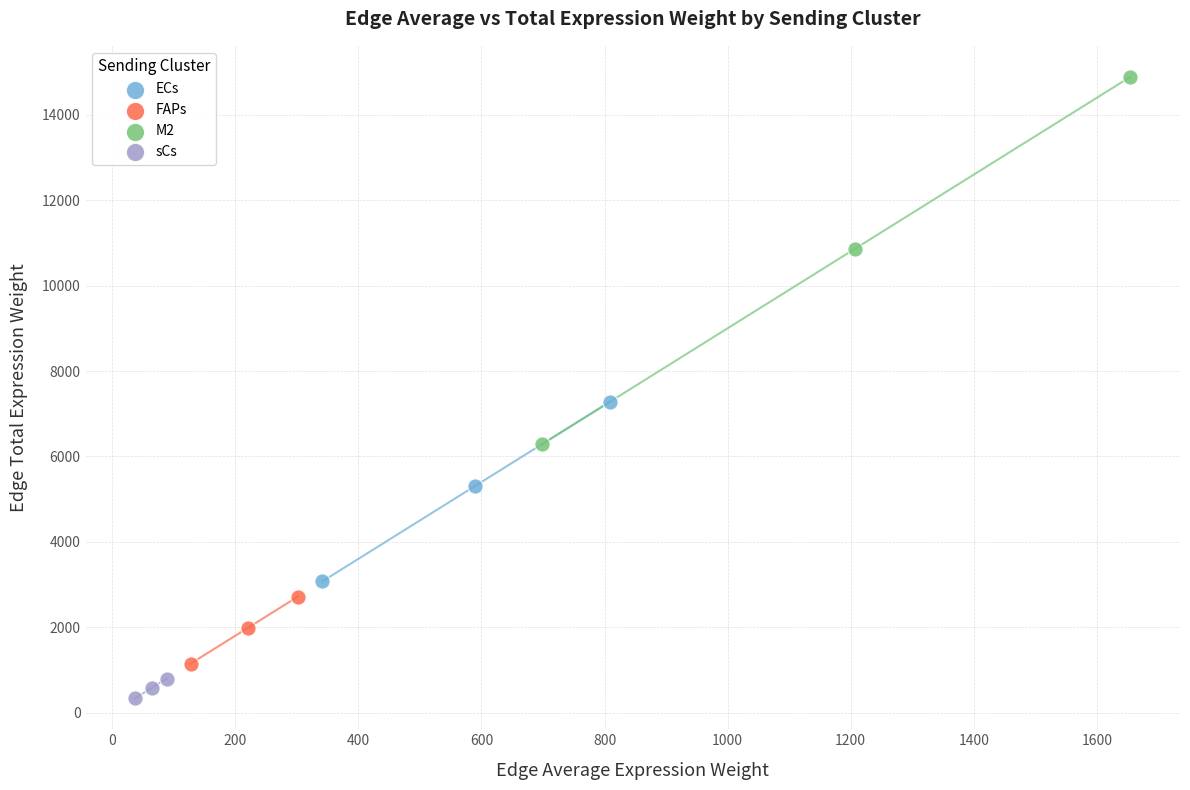

Which series contains the lowest Y value?

sCs